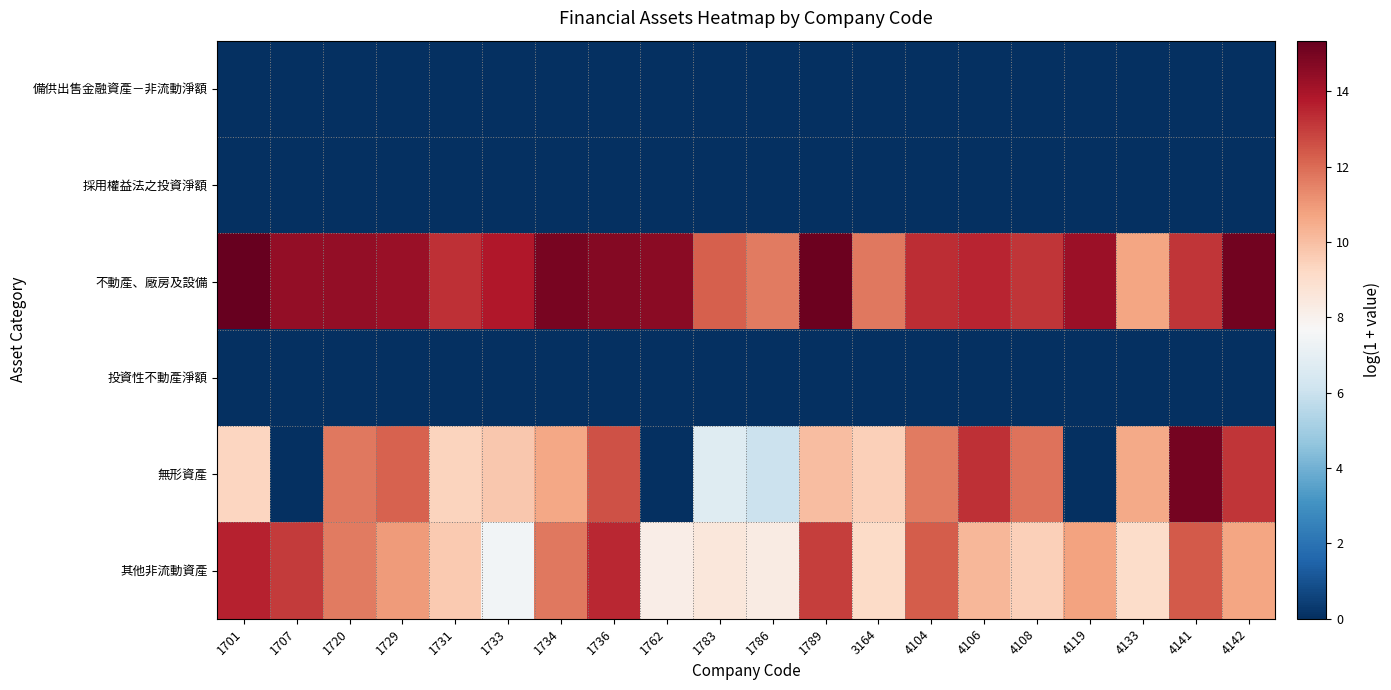

How many series are shown in this chart?

6